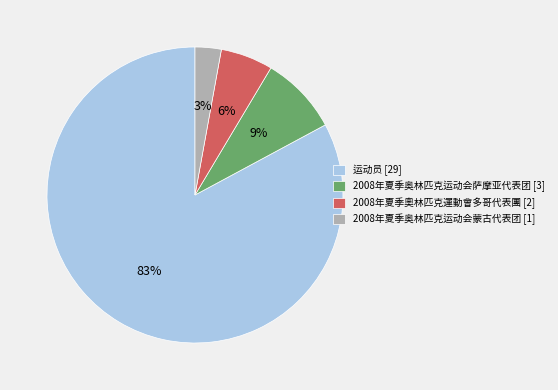

Do 运动员 [29] and 2008年夏季奥林匹克运动会蒙古代表团 [1] together represent more than half of the pie?

Yes